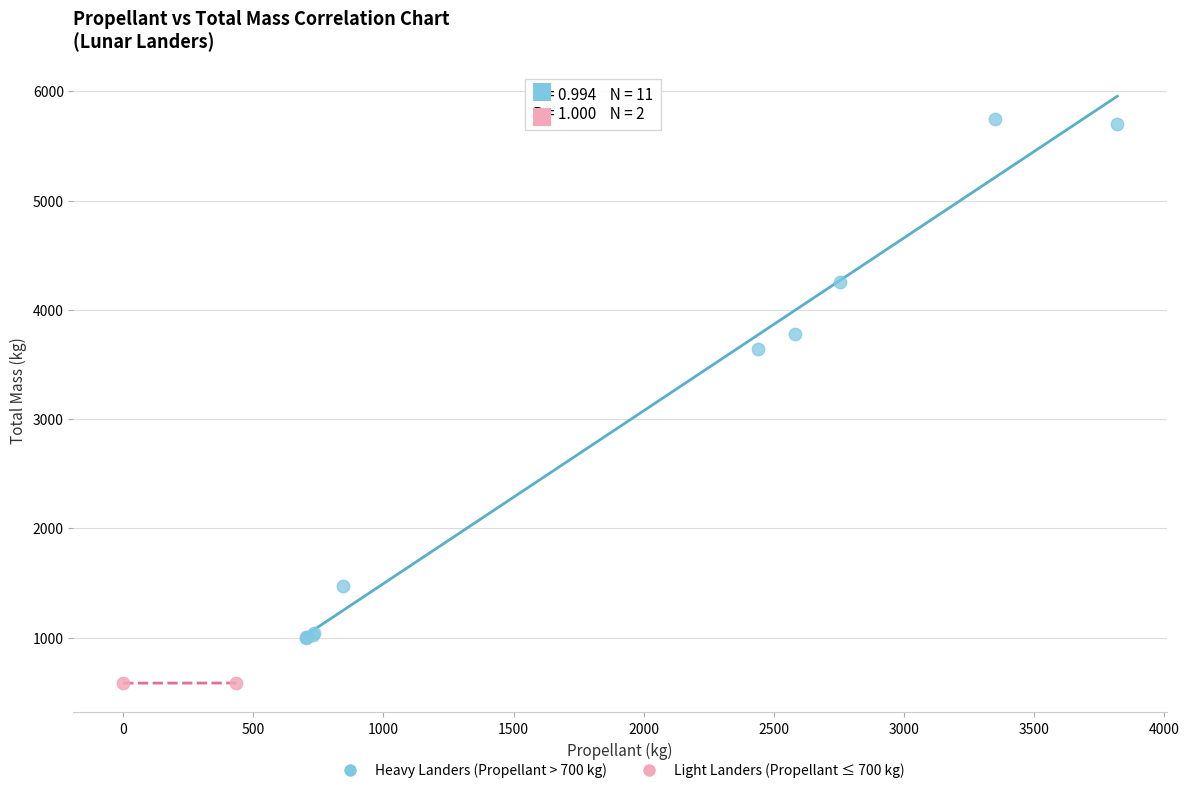

Which series reaches the minimum Y coordinate?

Light Landers (Propellant ≤ 700 kg)